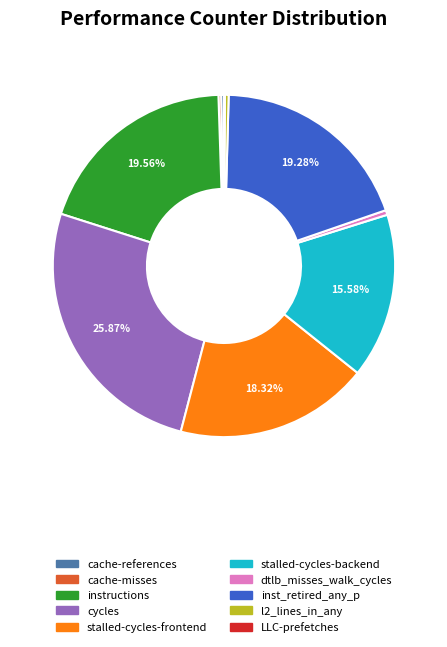

Is the sum of l2_lines_in_any and dtlb_misses_walk_cycles greater than half?

No